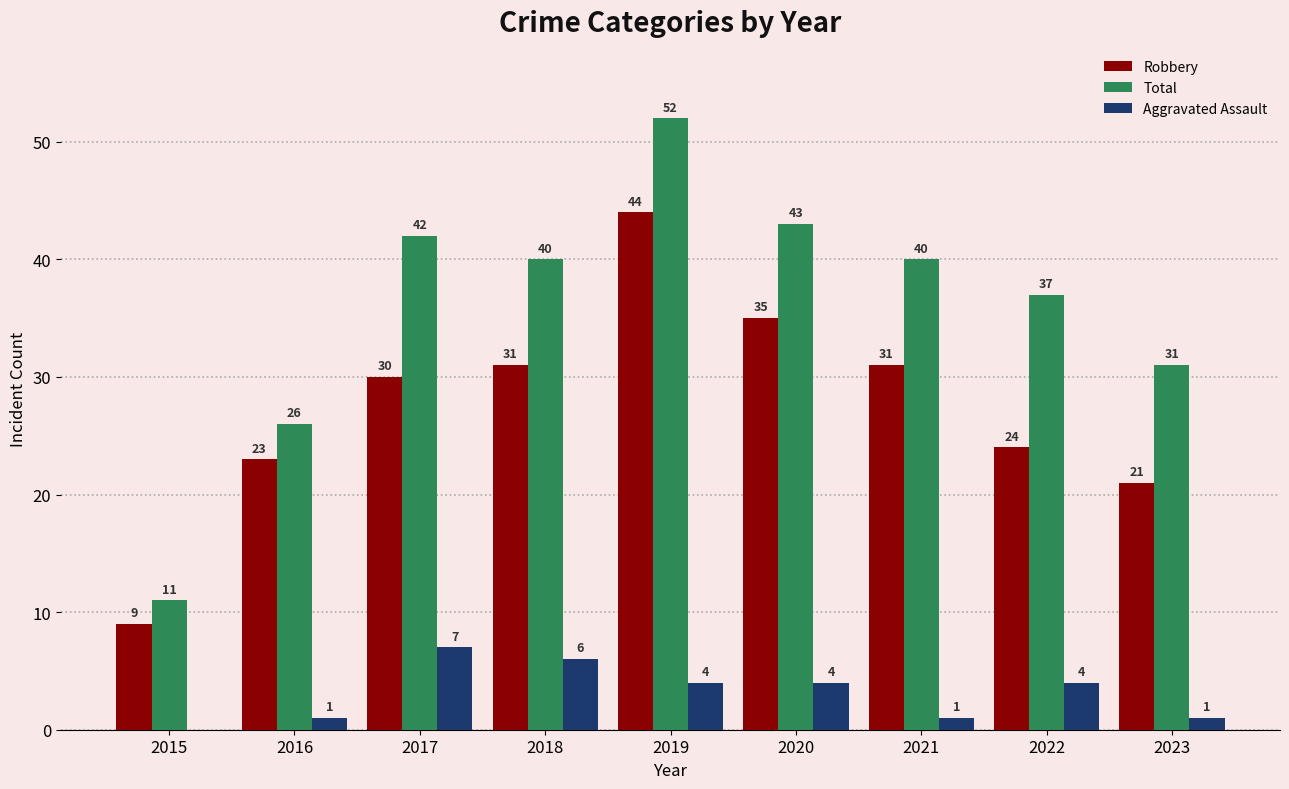

Reading right to left, what are all the values shown in this chart?

Robbery: 21	24	31	35	44	31	30	23	9
Total: 31	37	40	43	52	40	42	26	11
Aggravated Assault: 1	4	1	4	4	6	7	1	0